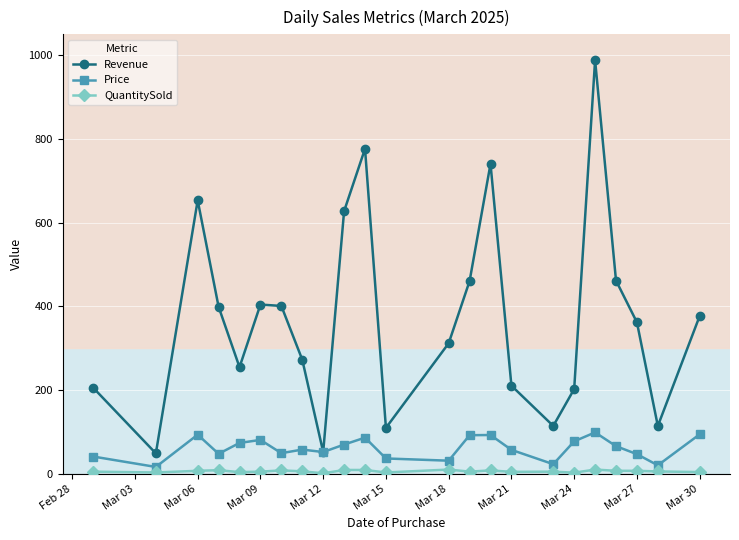

In Revenue, how many points are higher than both neighbors (excluding endpoints)?

5